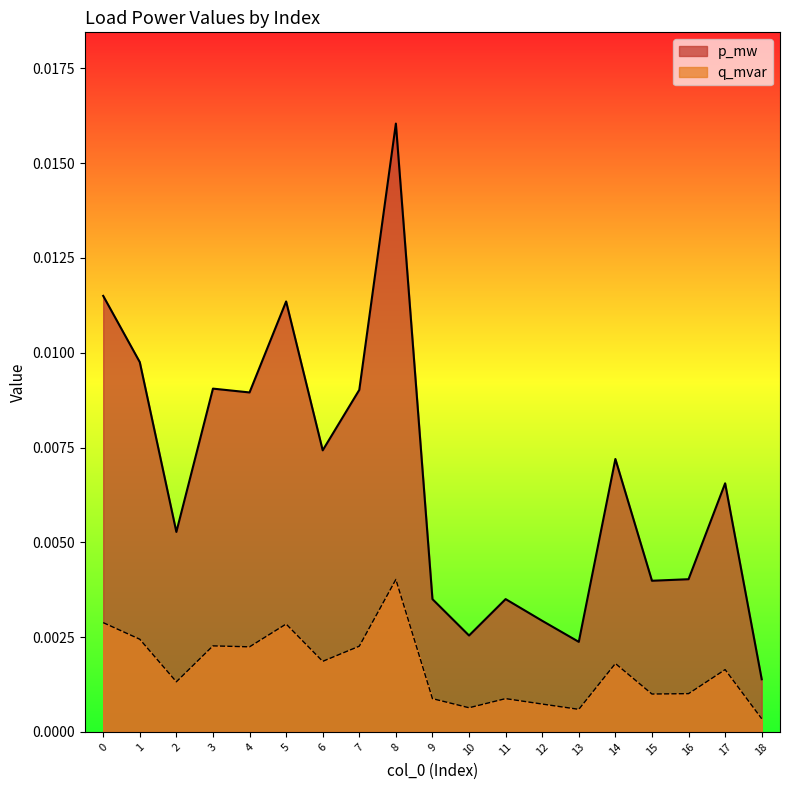

Is it true that q_mvar equals 0.0 at 17?

False